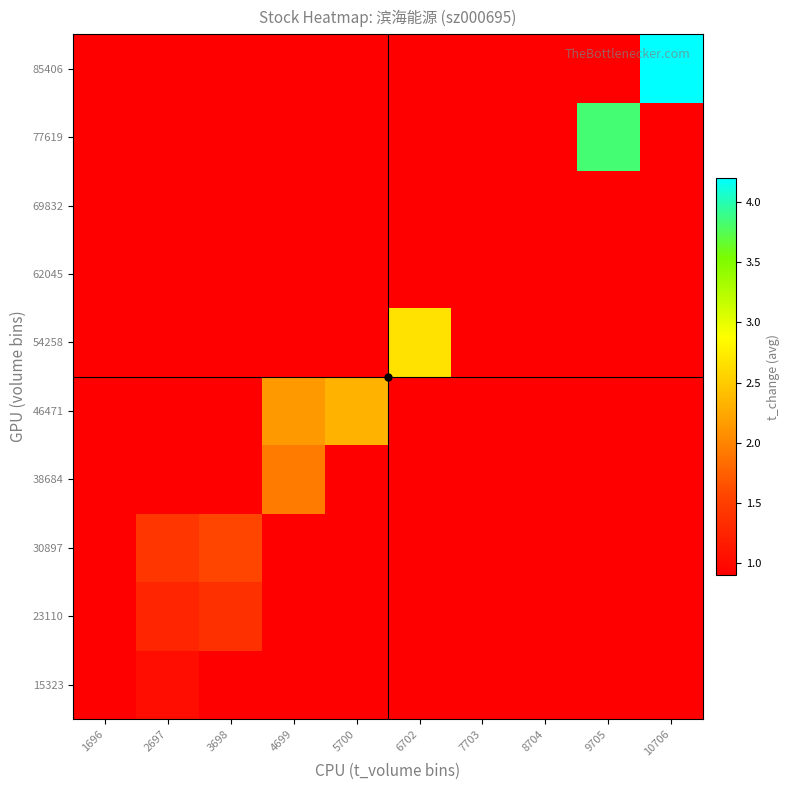

Which has a higher value, 1696 or 4699?

1696